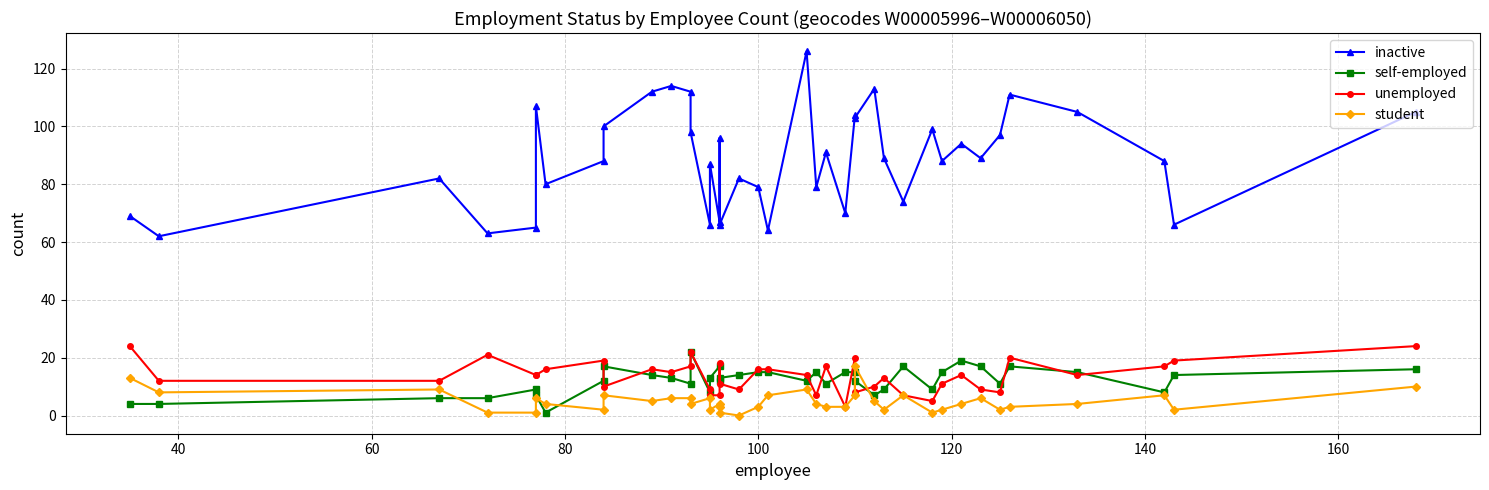

True or false: inactive and self-employed intersect in this chart.

False